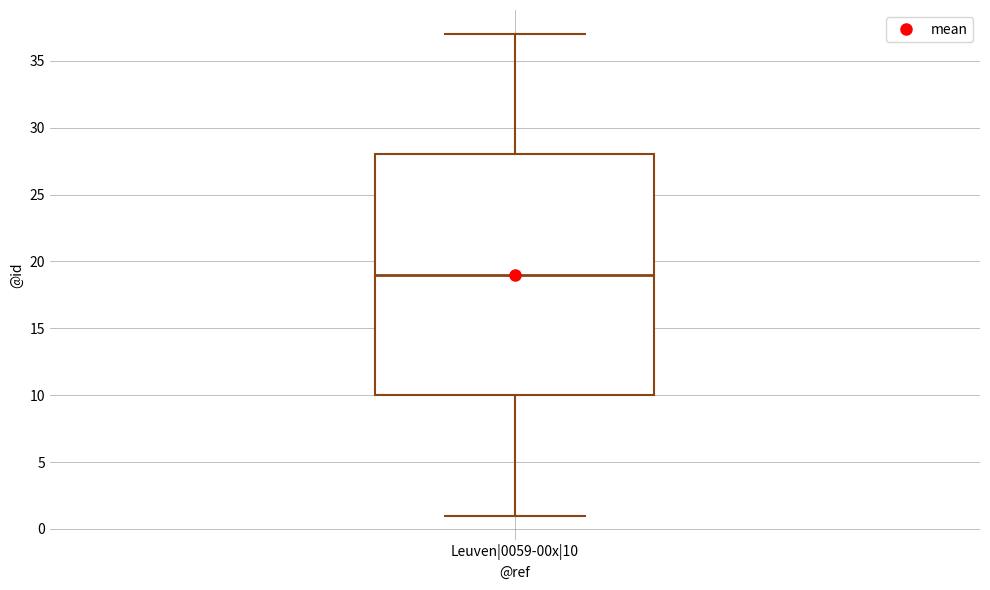

Where is the upper edge of the box for Leuven|0059-00x|10 on the y-axis? The values are not printed on the chart, so give them approximately, as read against the axis.

28